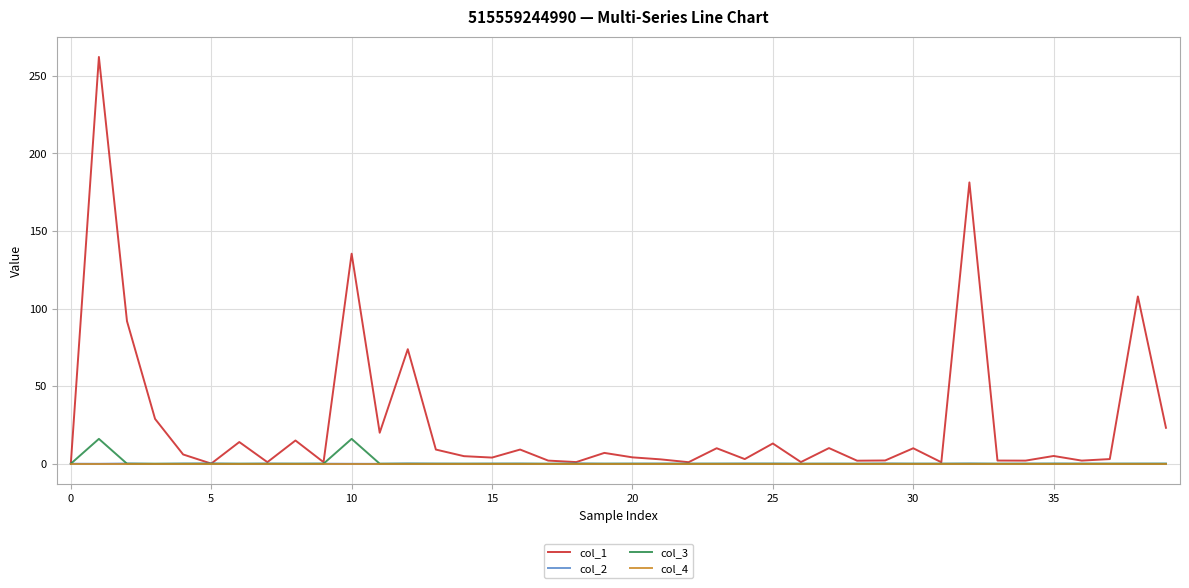

What is the highest value of the col_3 series?

16.0